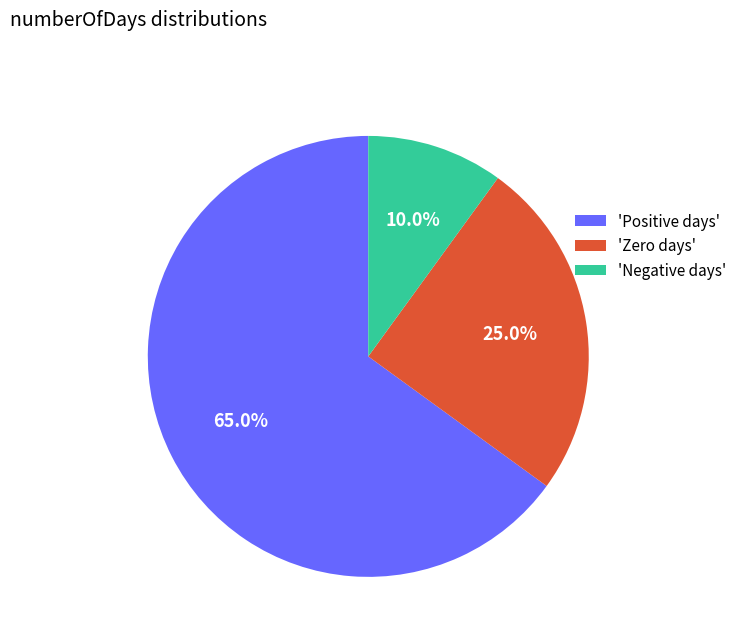

What percentage is NOT represented by 'Positive days'?

35.0%